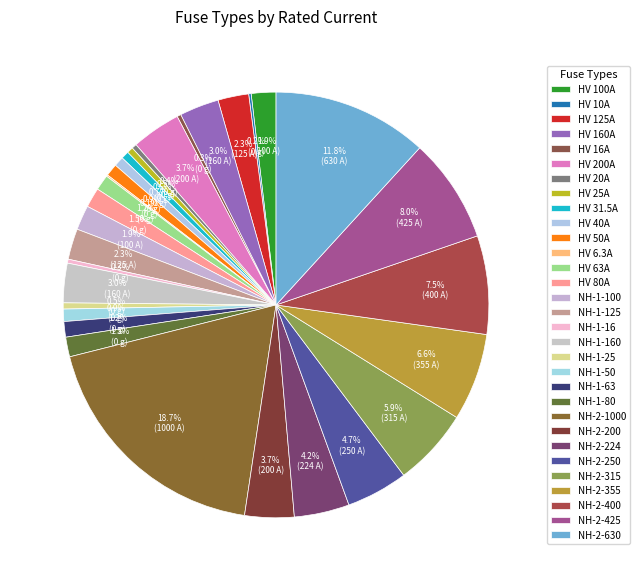

Is there a majority slice in this chart?

No